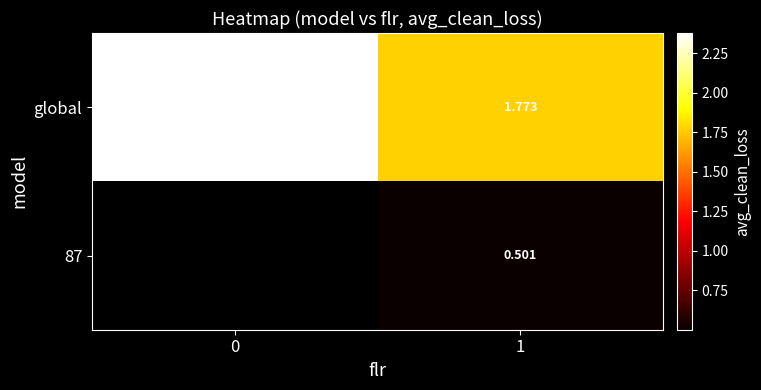

How many series are shown in this chart?

2